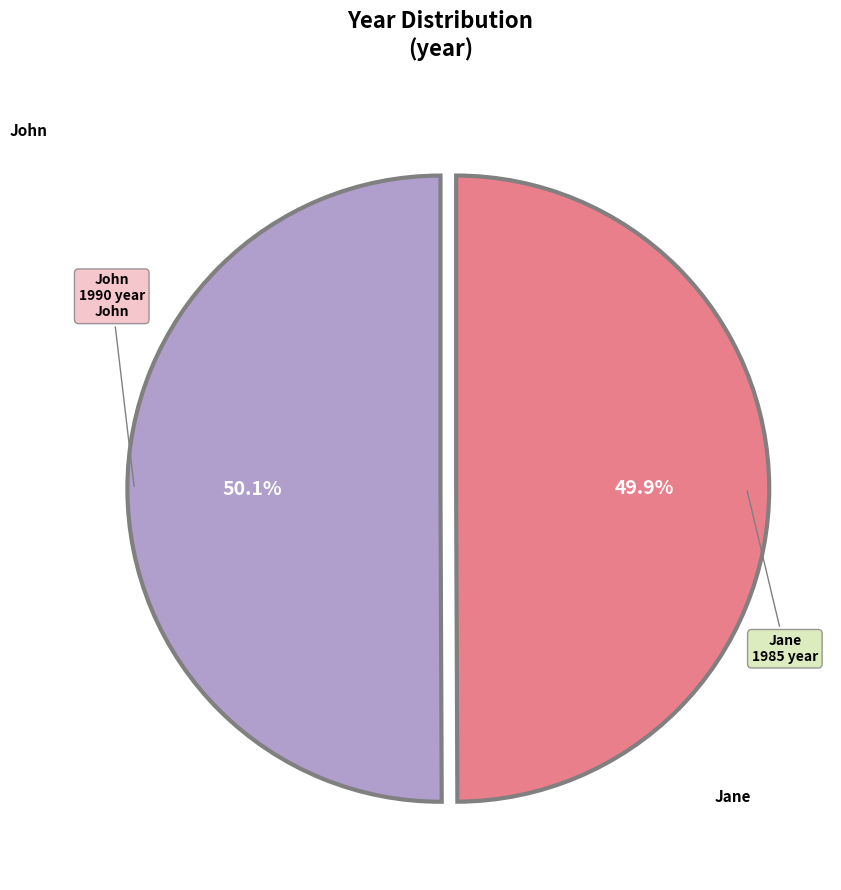

Is there any slice that represents more than half of the pie?

Yes